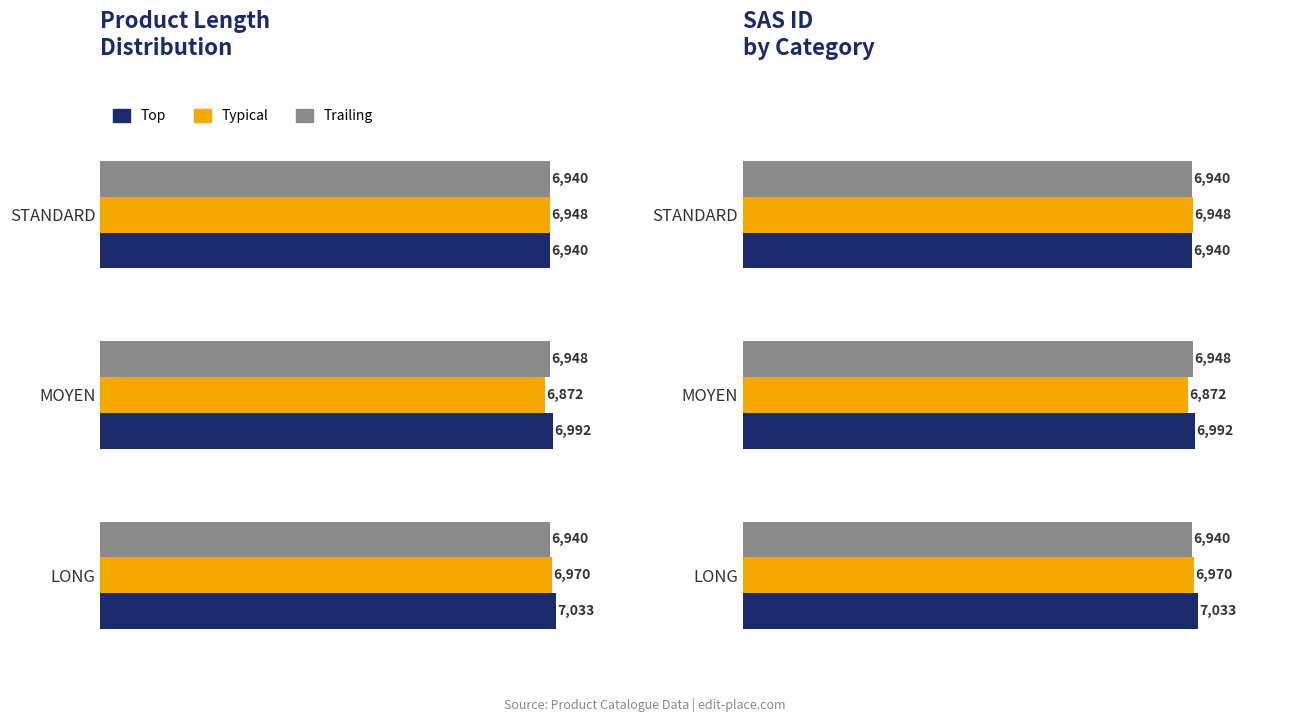

How many groups of bars are there?

3